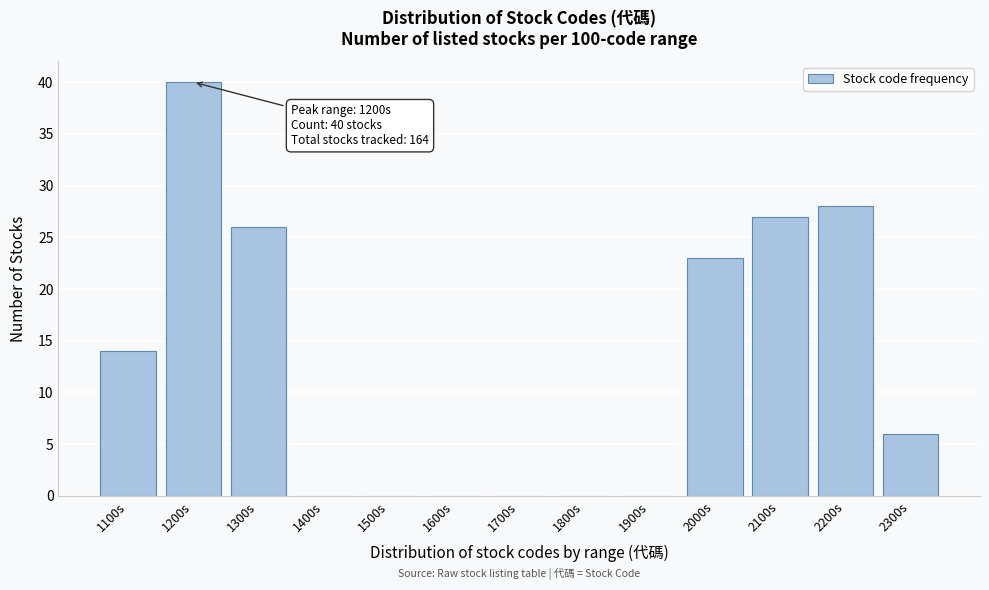

Reading right to left, transcribe all the data shown in this chart.

2300s=6	2200s=28	2100s=27	2000s=23	1900s=0	1800s=0	1700s=0	1600s=0	1500s=0	1400s=0	1300s=26	1200s=40	1100s=14